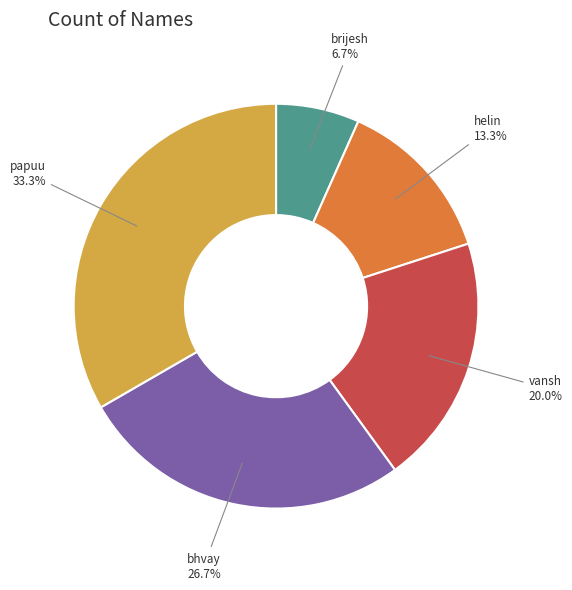

How many segments does this pie chart have?

5